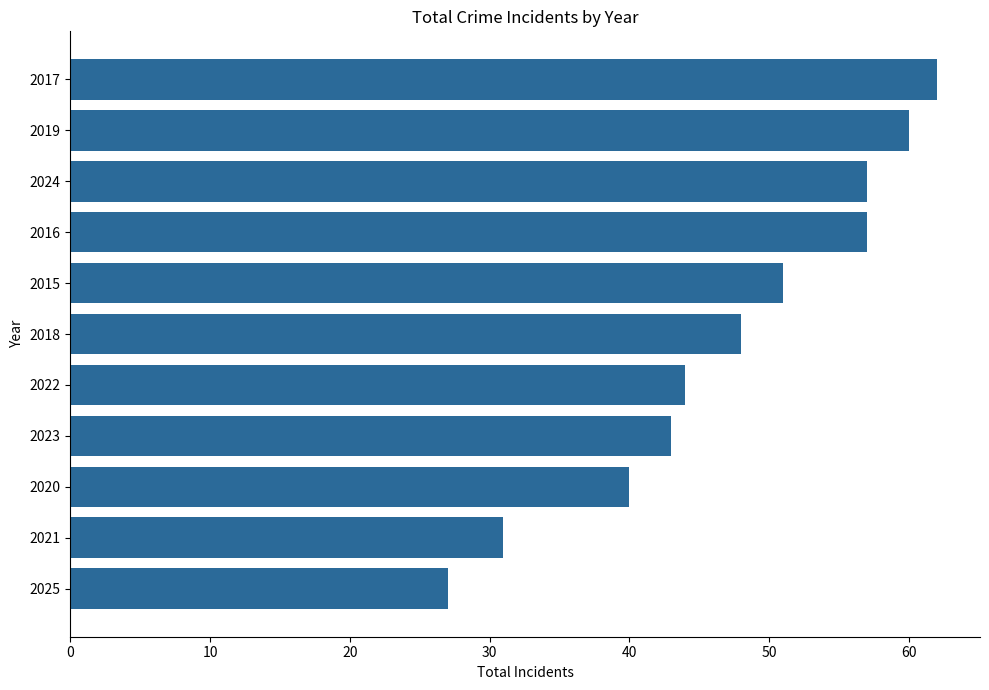

The chart shows a value of 23 at 2023. True or false?

False